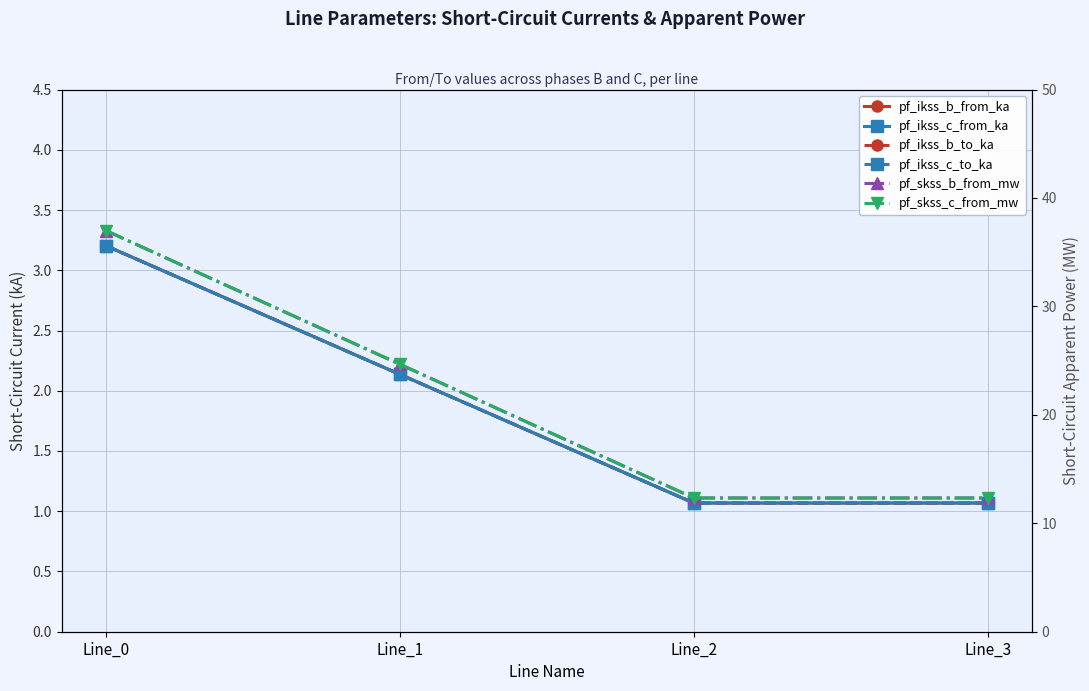

What is the greatest value displayed?

37.0